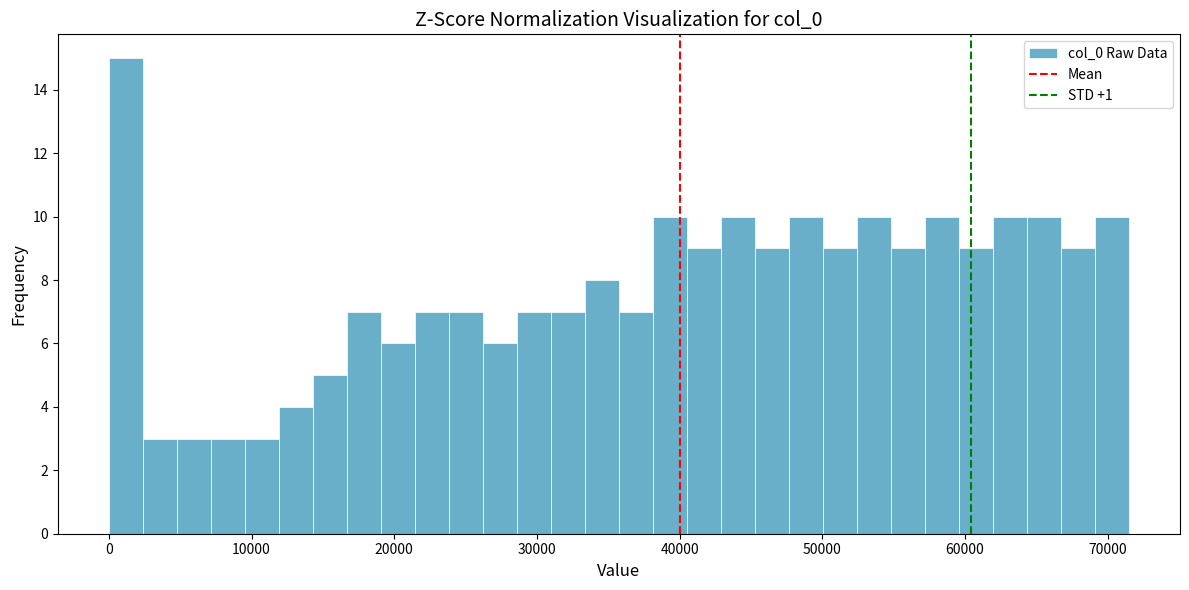

Read against the x-axis, roughly where is the centre of the tallest bar?

1000